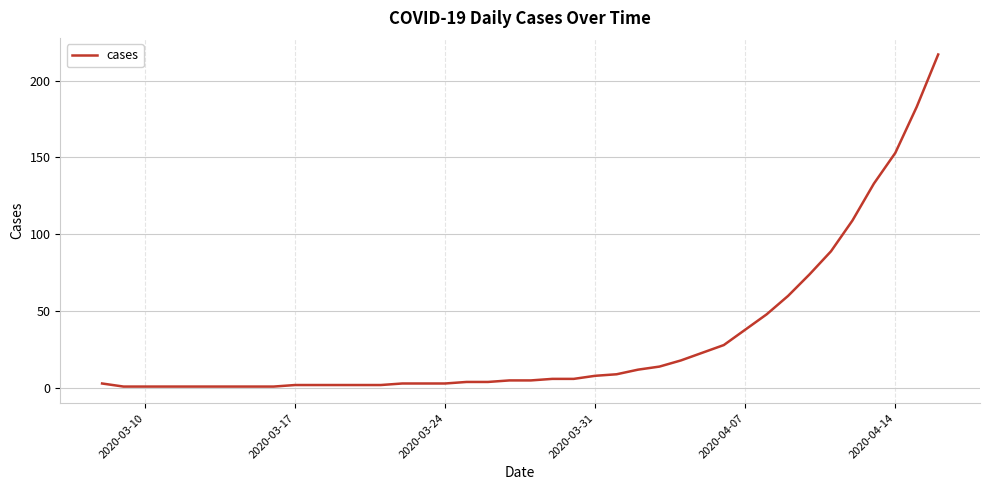

What is the greatest value displayed?

217